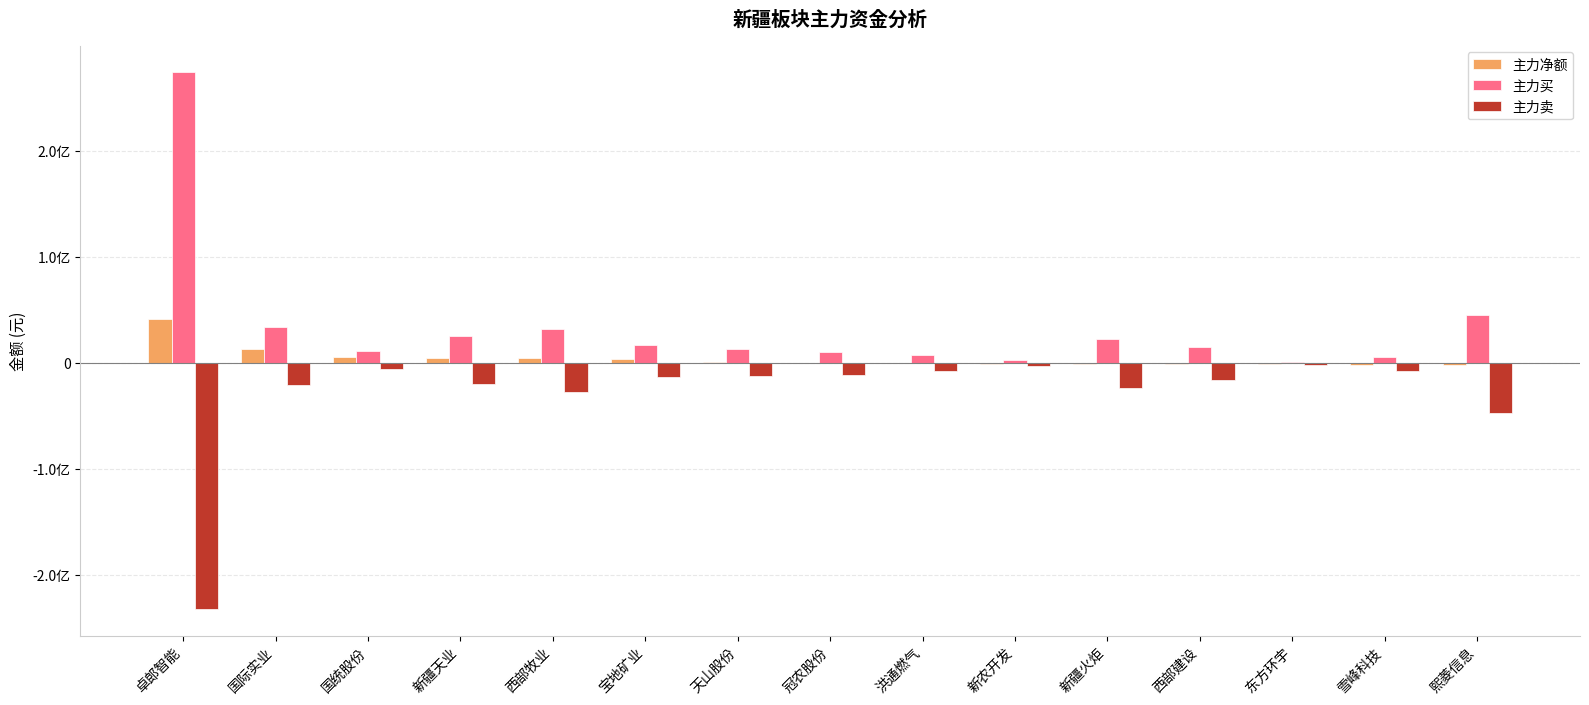

What are all the series names shown in the legend?

主力净额, 主力买, 主力卖